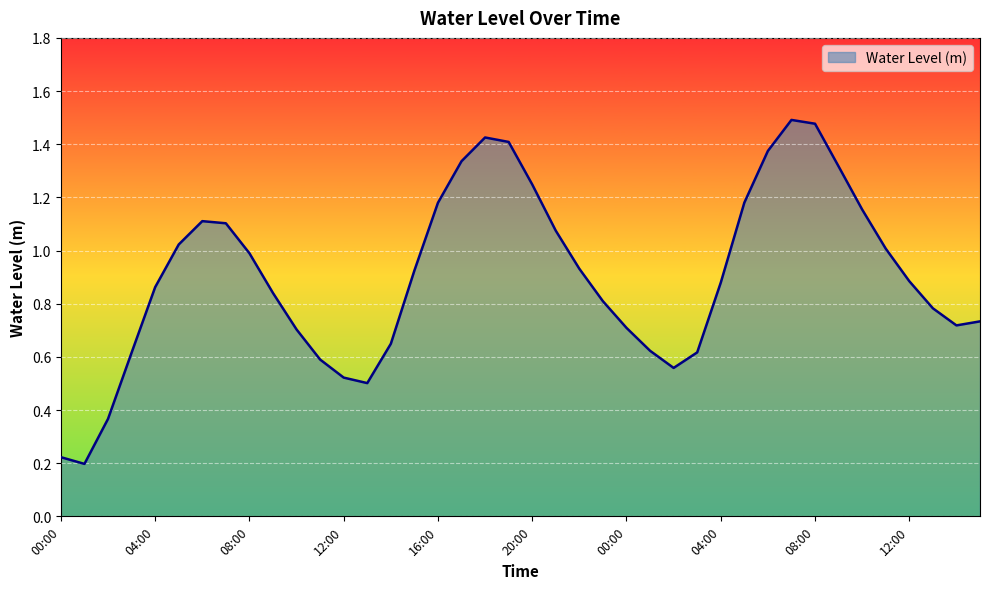

What is the minimum value shown in the chart?

0.2